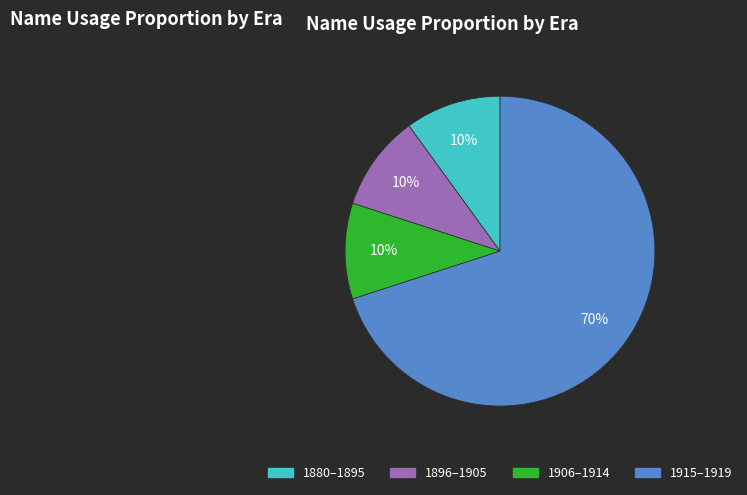

To the nearest percent, what is the average slice percentage?

25%